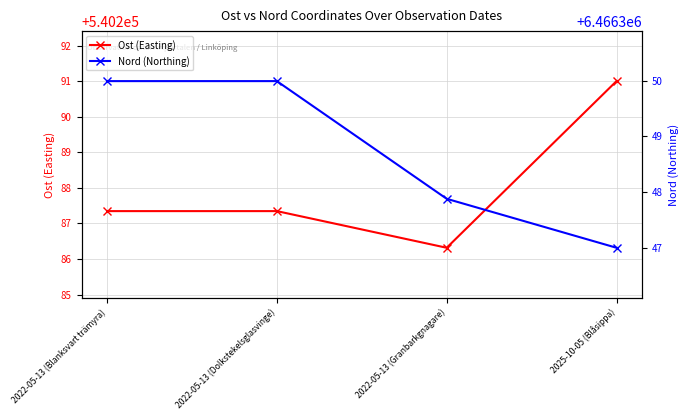

Reading left to right, extract all data points from this chart.

Ost (Easting): 540287.3	540287.3	540286.3	540291.0
Nord (Northing): 6466350.0	6466350.0	6466347.9	6466347.0